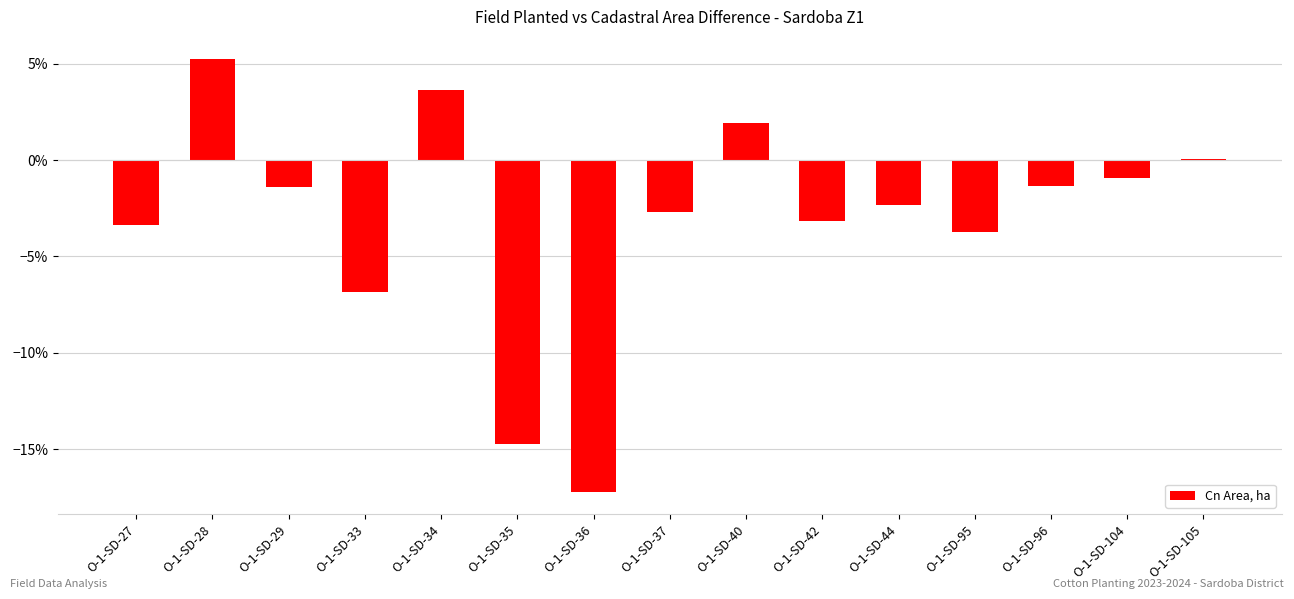

What is the sum of all values?

-46.9